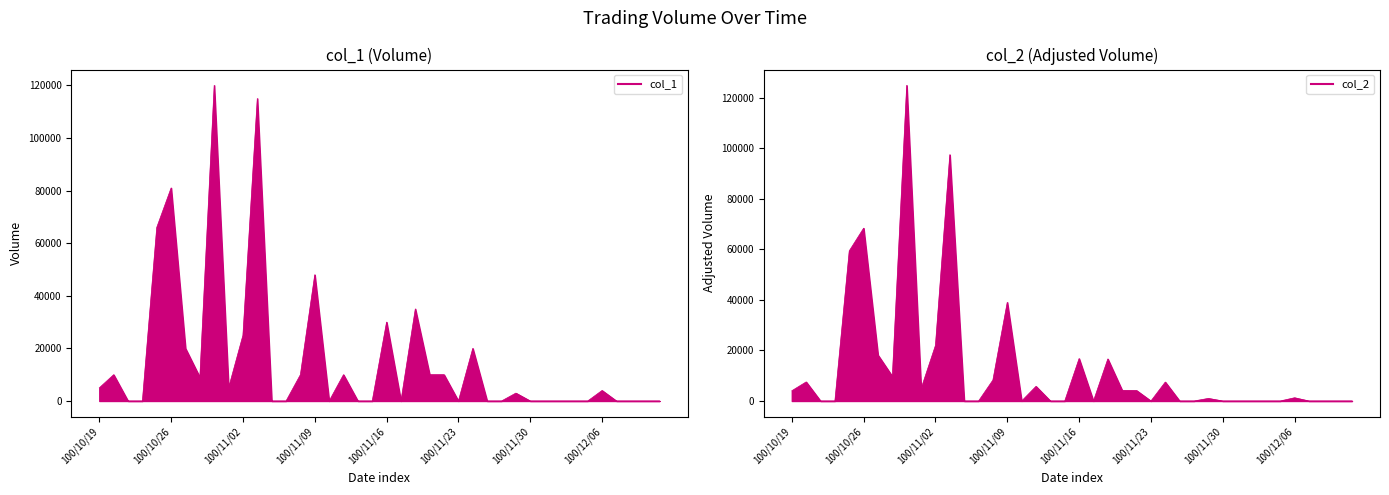

Between 100/11/10 and 100/11/14, which series saw the biggest shift?

col_1